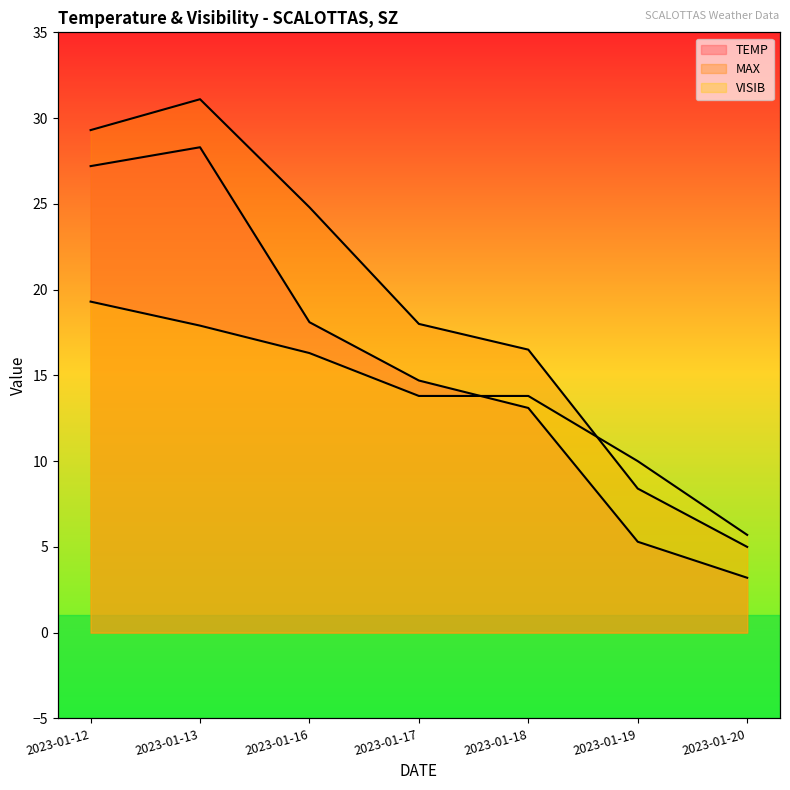

Is it true that MAX equals 14.6 at 2023-01-16?

False